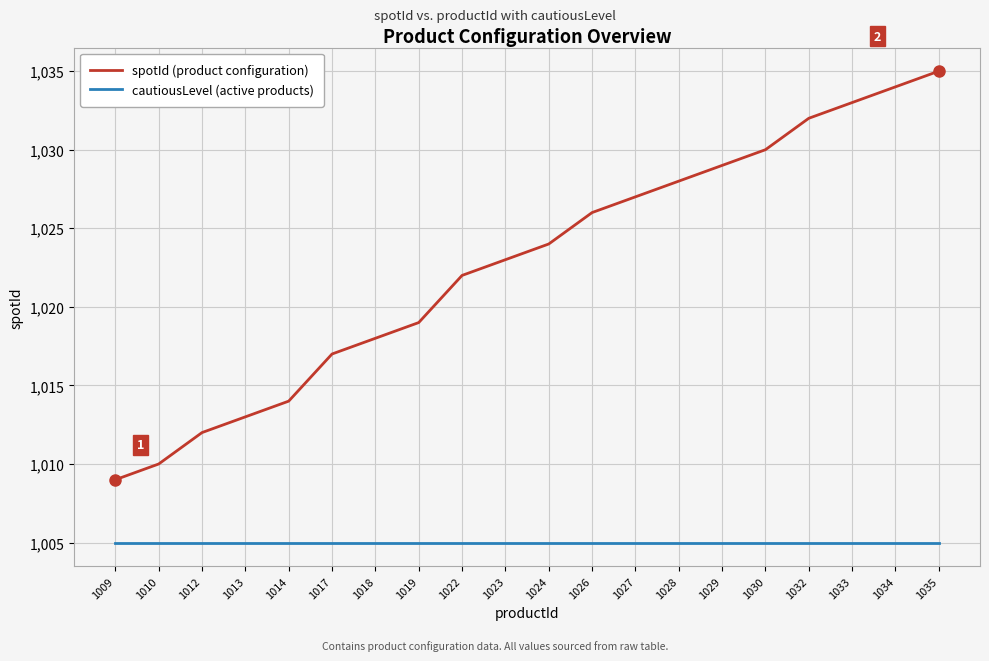

List the series in order of their peak value, lowest first.

cautiousLevel (active products), spotId (product configuration)